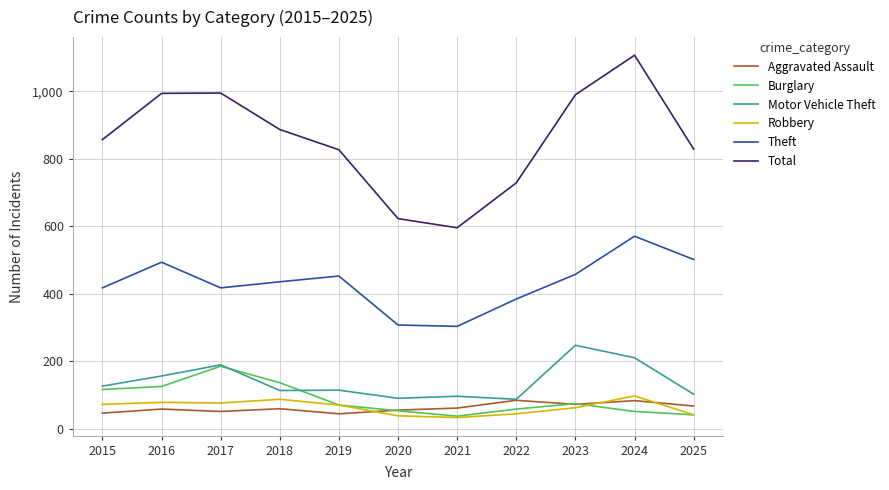

True or false: Robbery and Theft cross at least once.

False